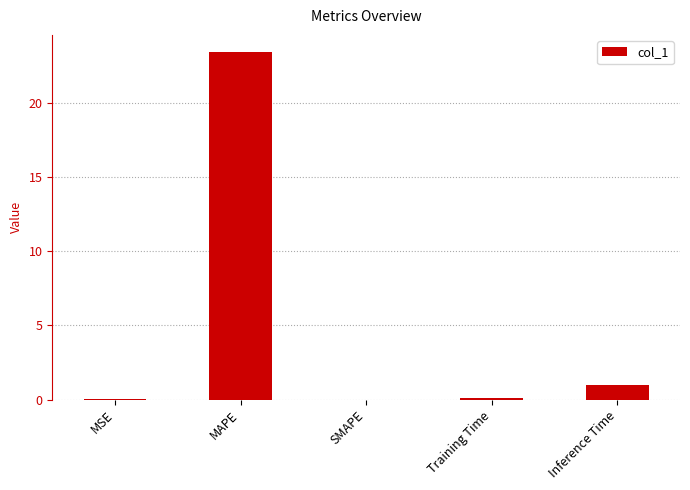

Is it true that the value at MSE is 0.0?

True